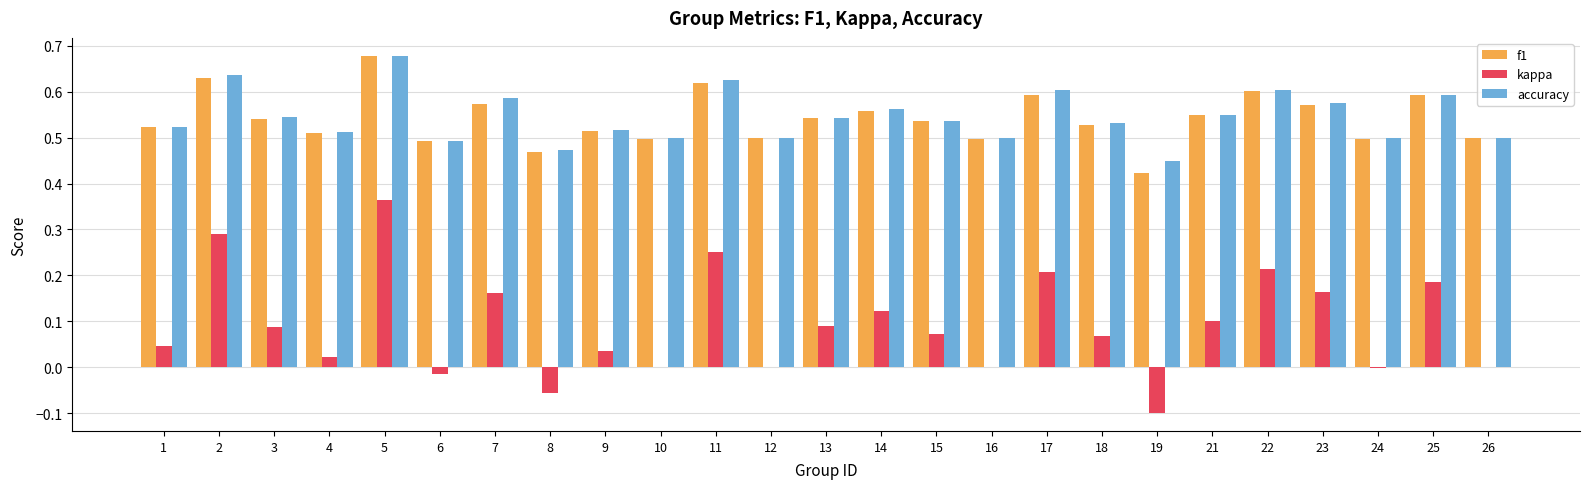

Is the value of accuracy at 19 greater than the value of kappa at 26?

Yes